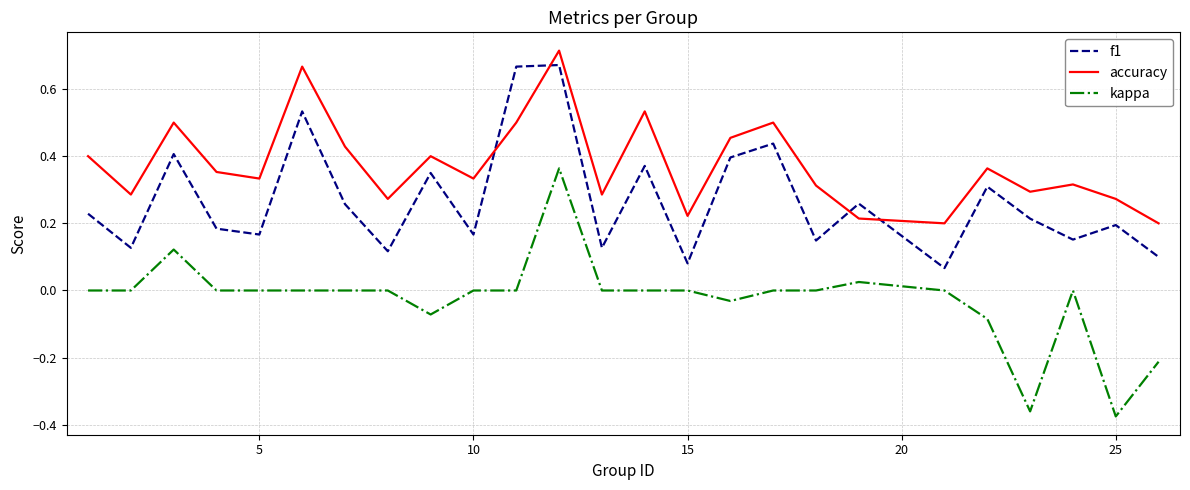

Which series has the largest range (max minus min)?

kappa